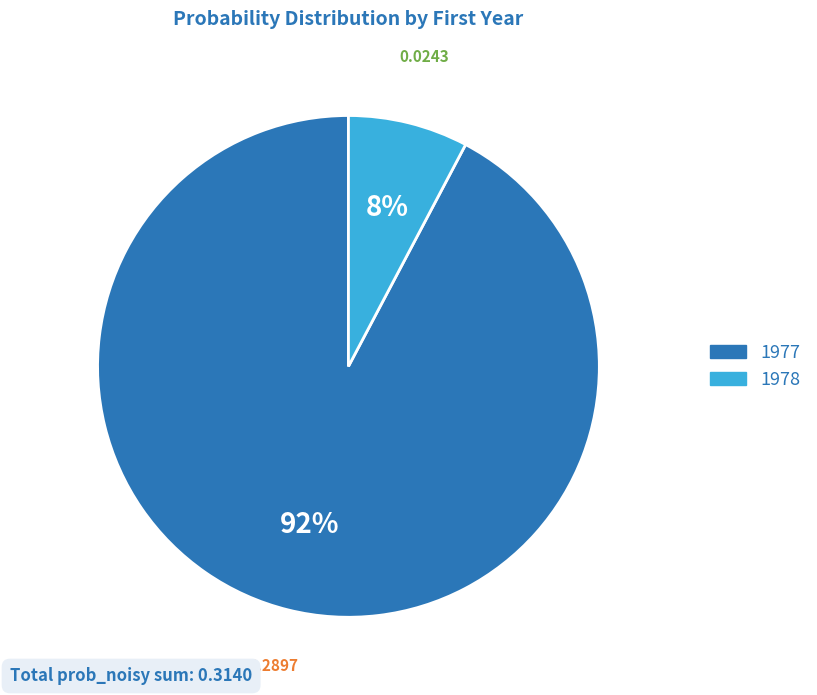

To the nearest percent, what percentage of the pie is 1977?

92%